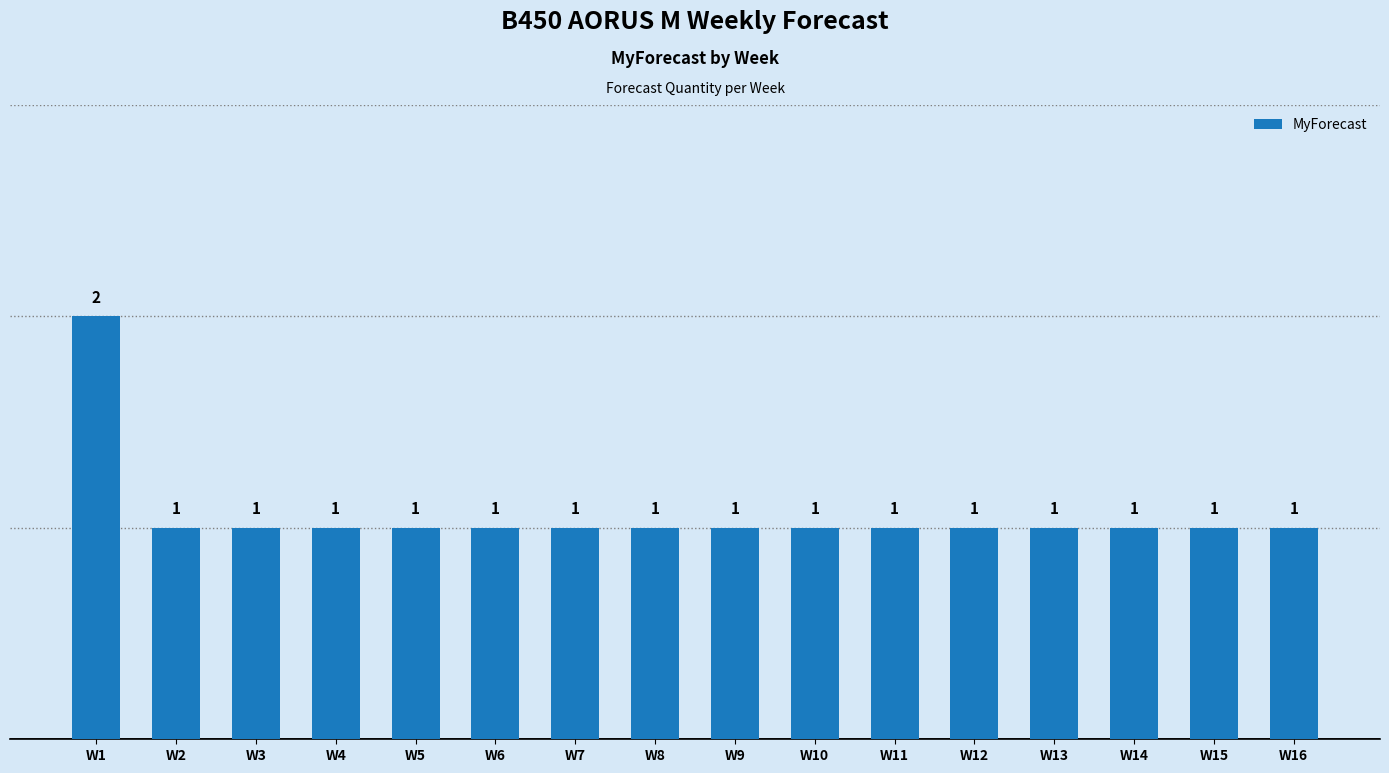

What is the sum of the values at W10 and W16?

2